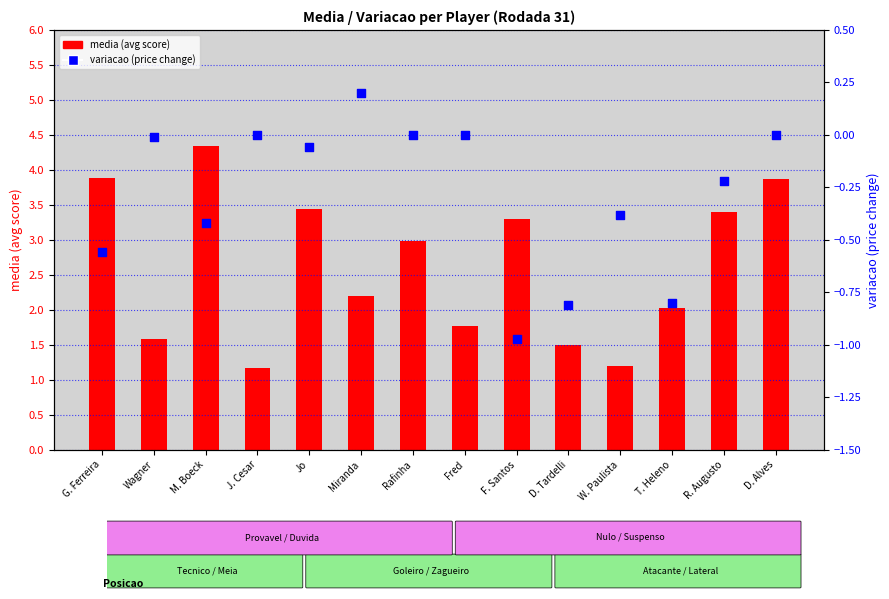

Which series reaches the maximum Y coordinate?

media (avg score)